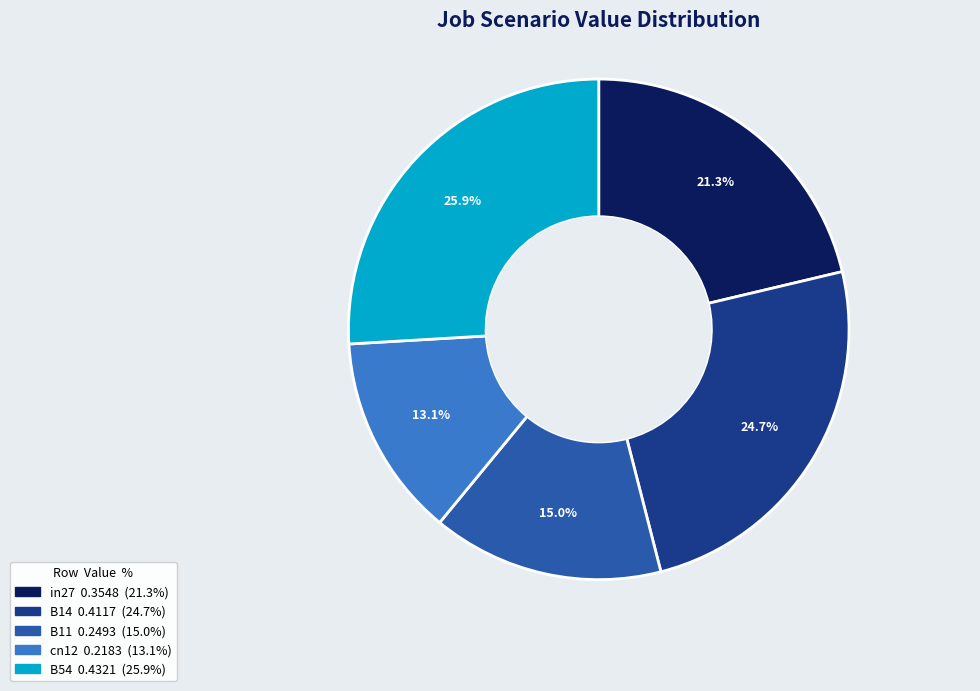

What is the smallest slice in the pie chart?

cn12